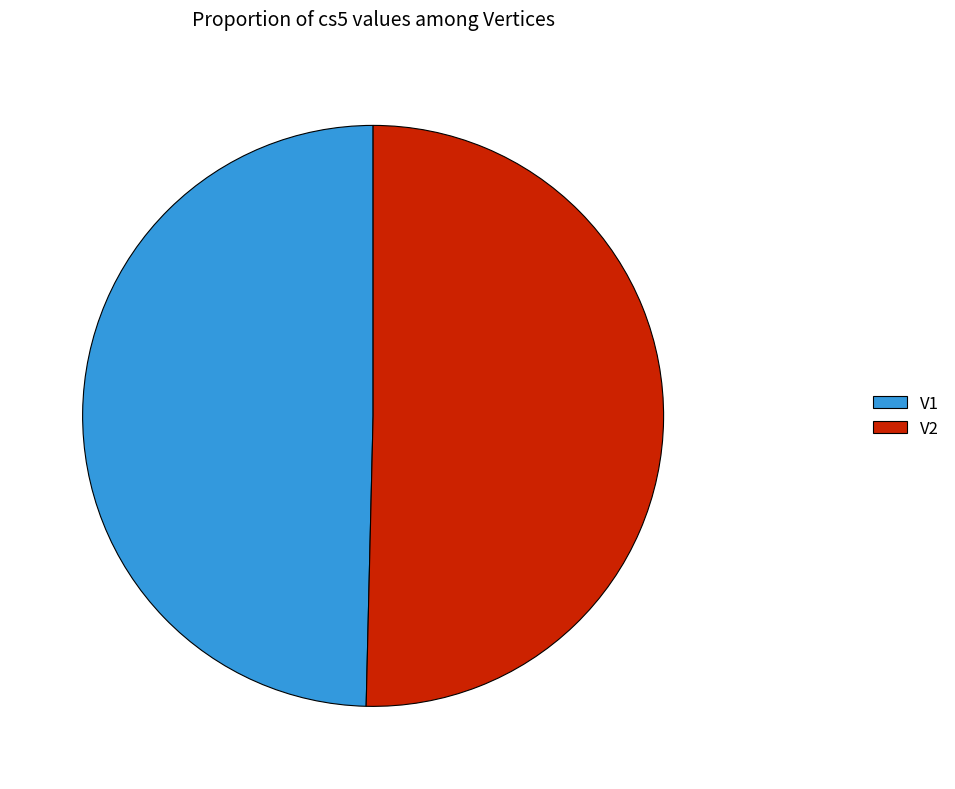

Count the number of slices in the pie.

2